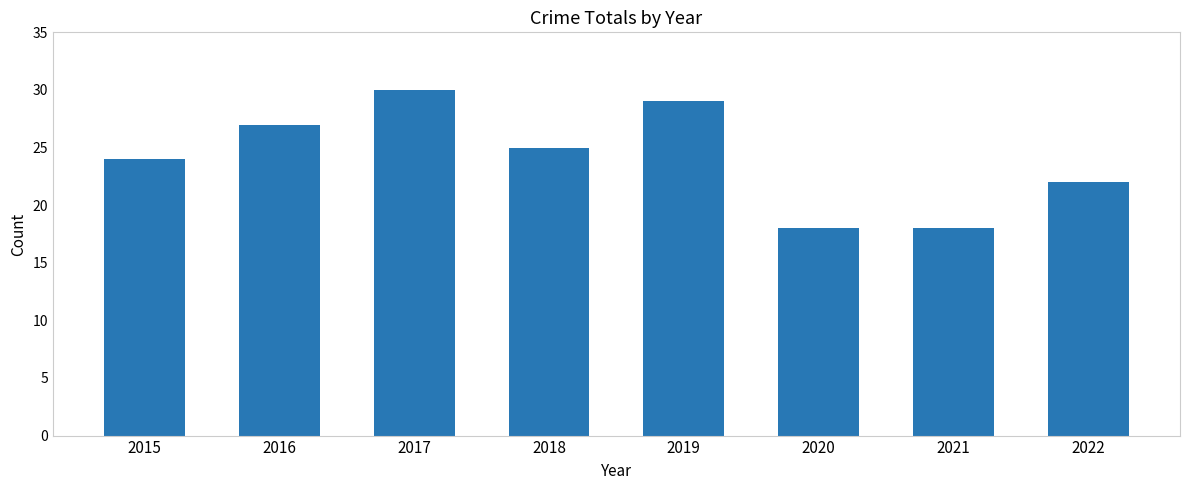

Does the chart contain stacked bars?

No